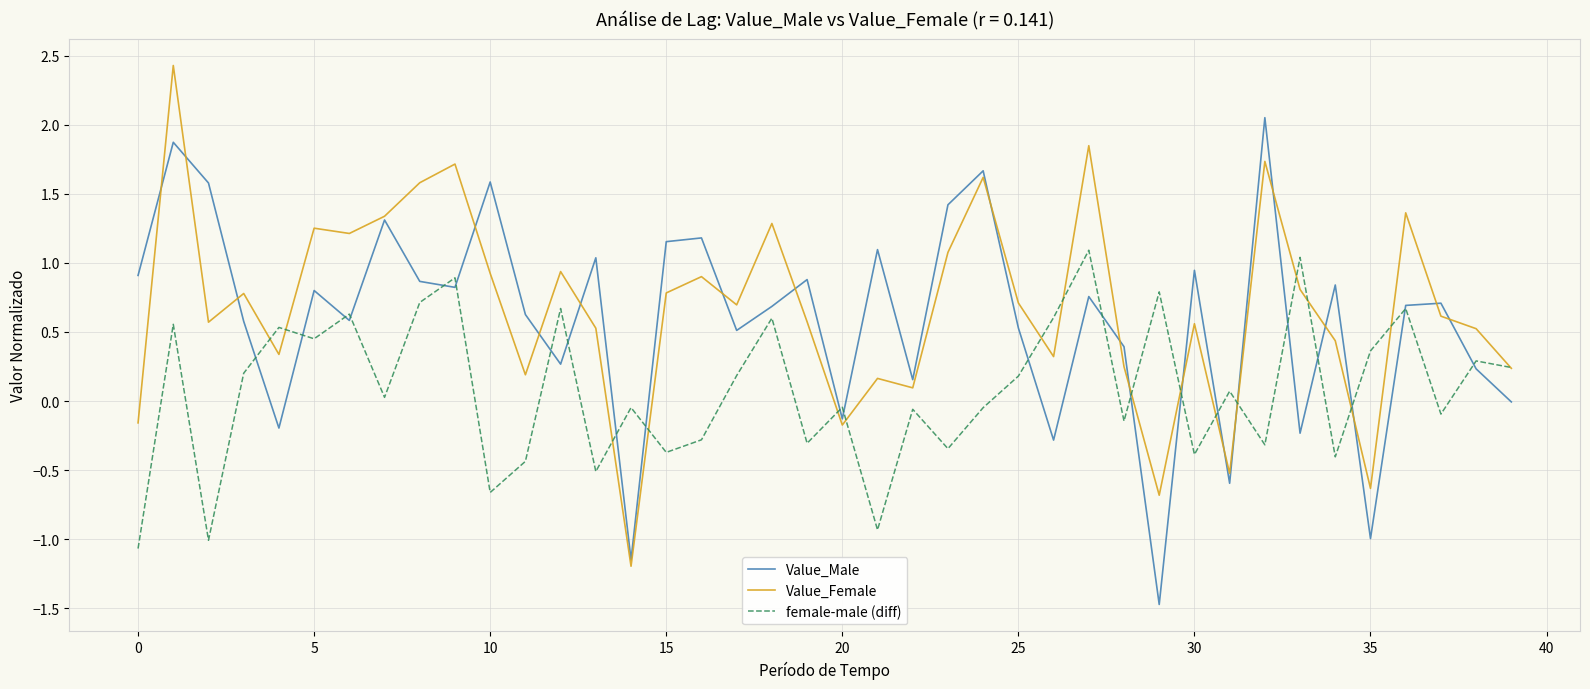

Which series has the largest total across all categories?

Value_Female